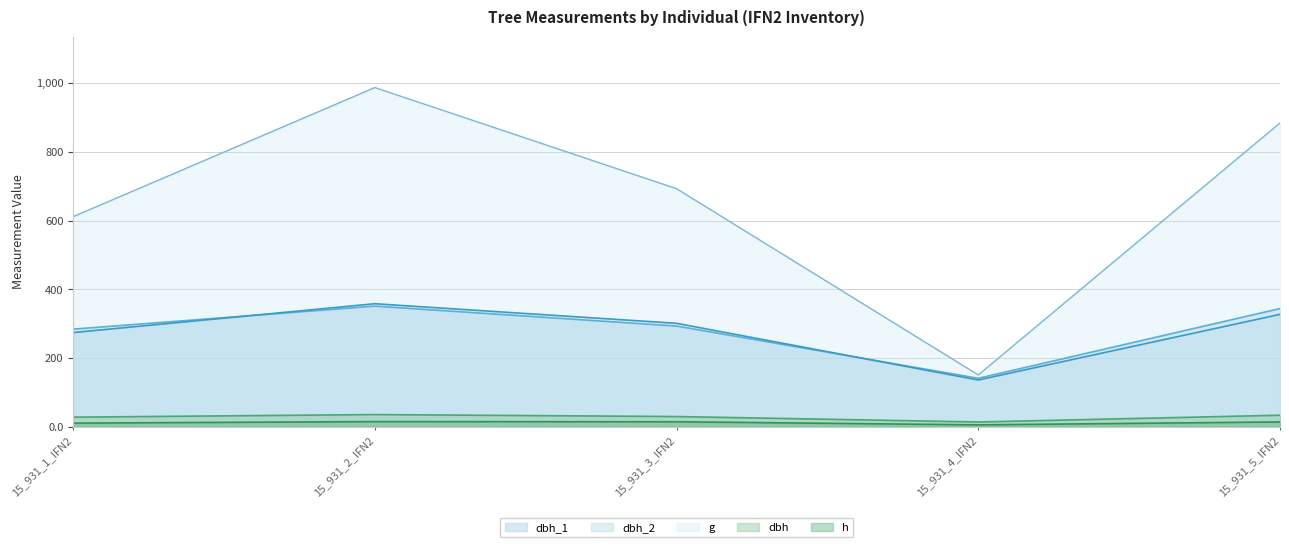

Which category has the highest value across all series?

15_931_2_IFN2